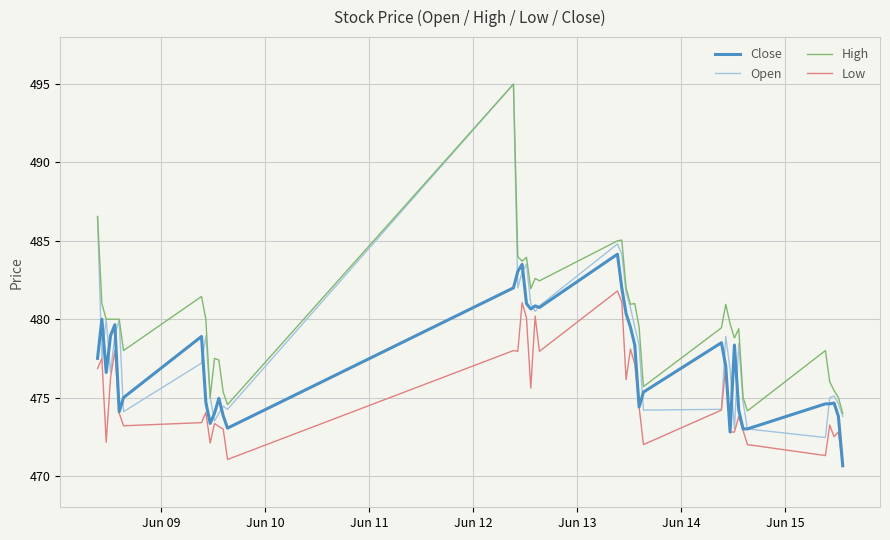

What is the smallest value displayed?

470.6